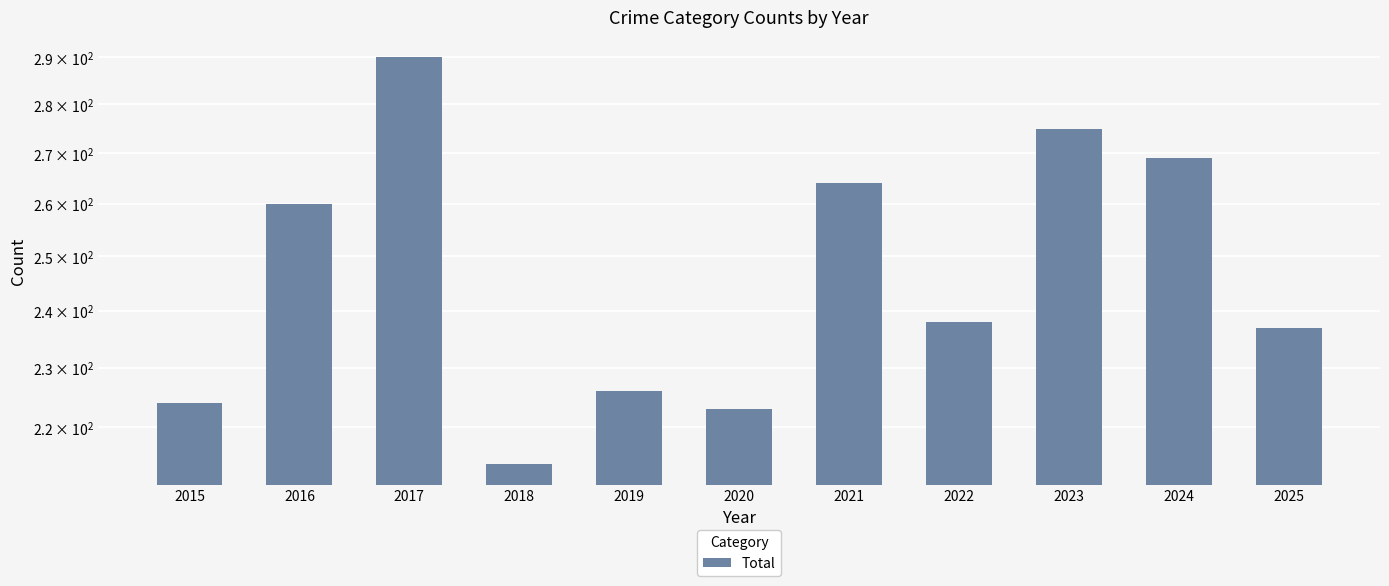

How many data points are less than 238?

5